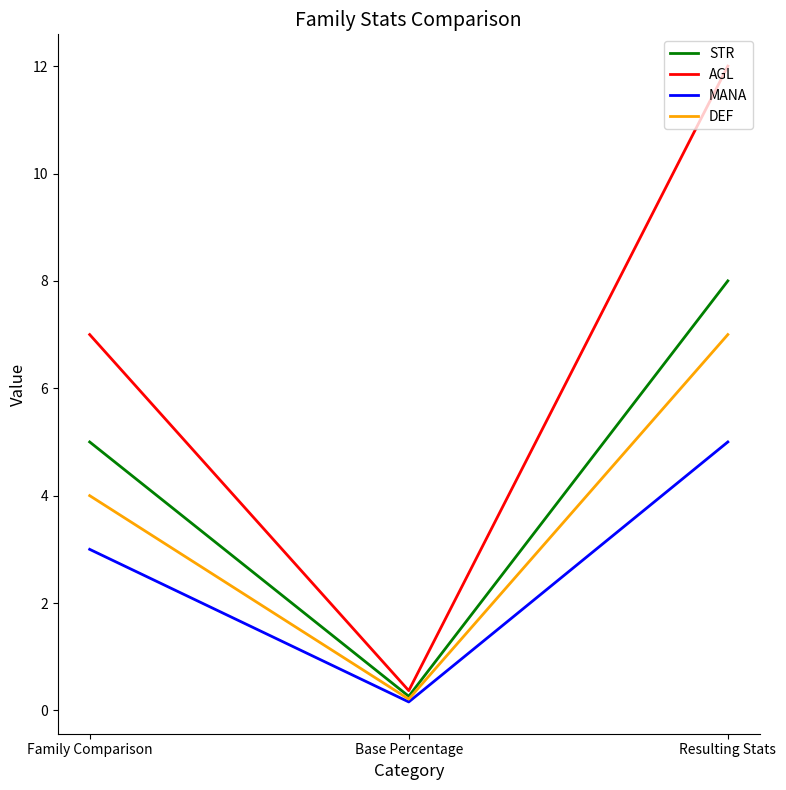

Which series changed the most between Family Comparison and Base Percentage?

AGL